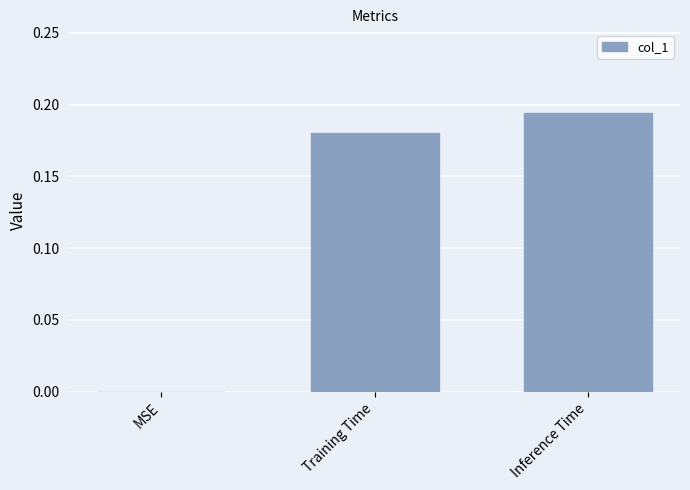

What is the sum of all values?

0.4